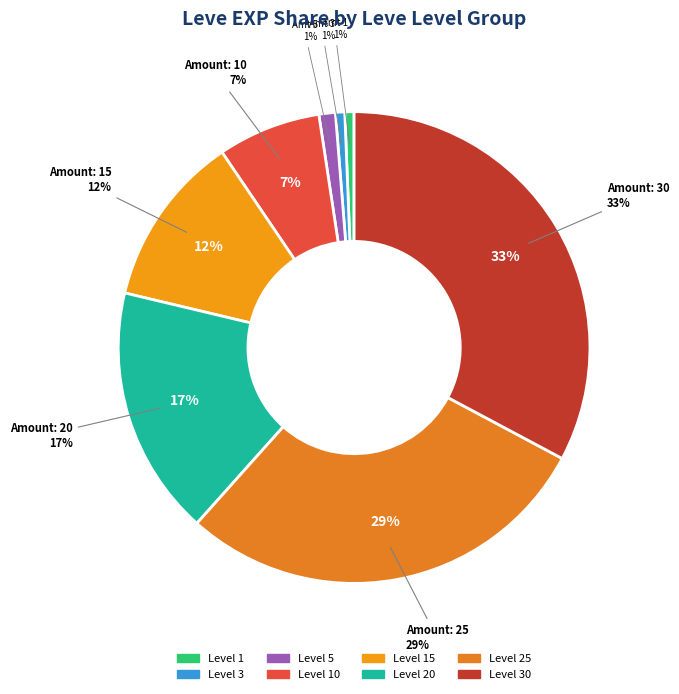

What percentage is the 10 slice, to the nearest percent?

7%